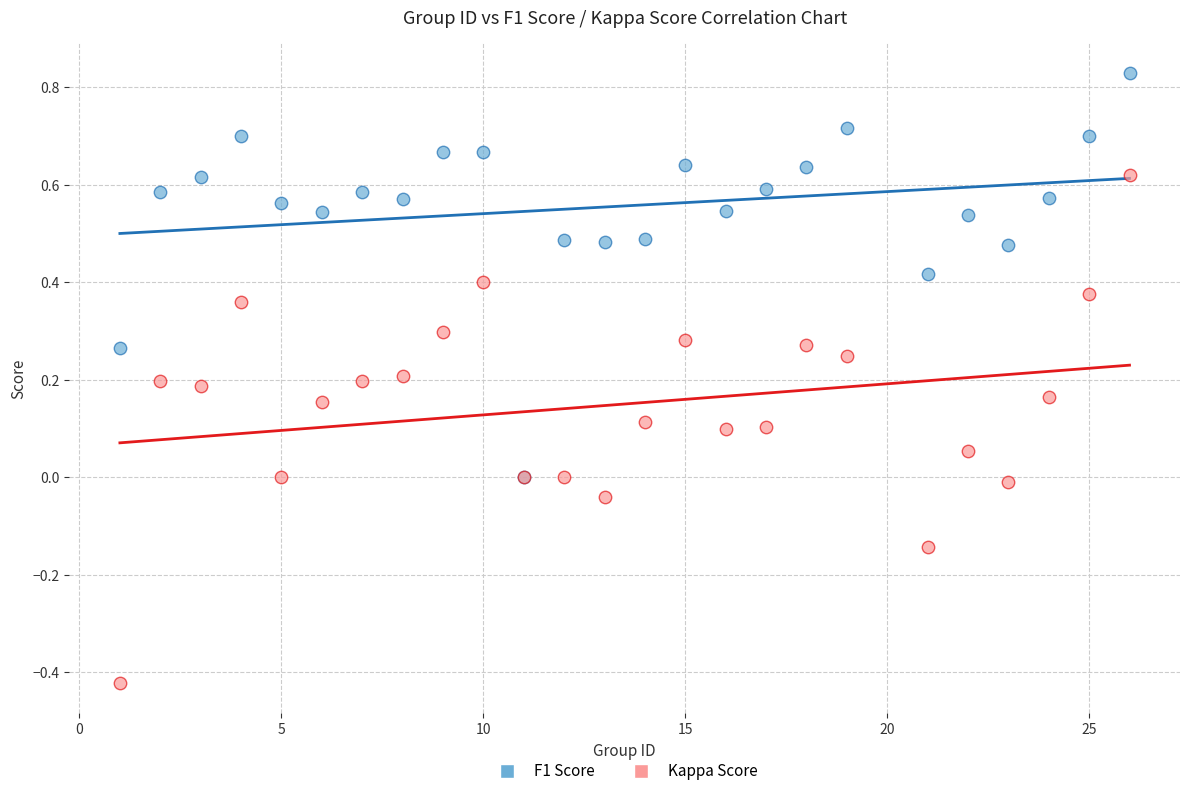

What are all the series names shown in the legend?

F1 Score, Kappa Score